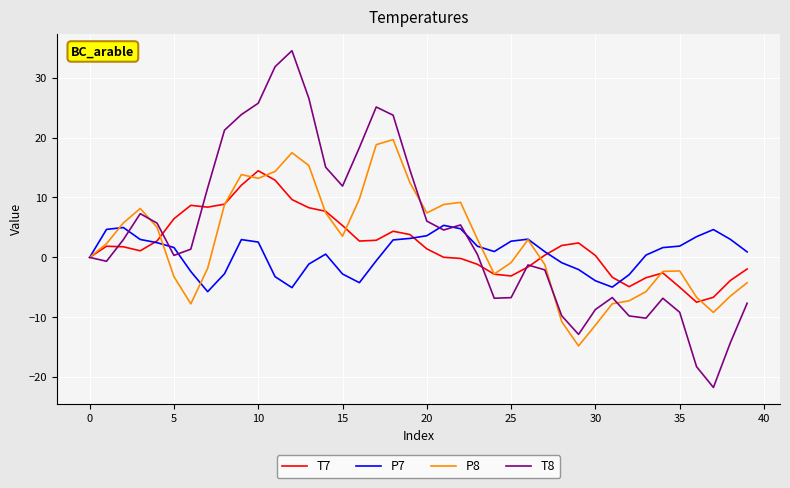

Which series has the widest spread of values?

T8